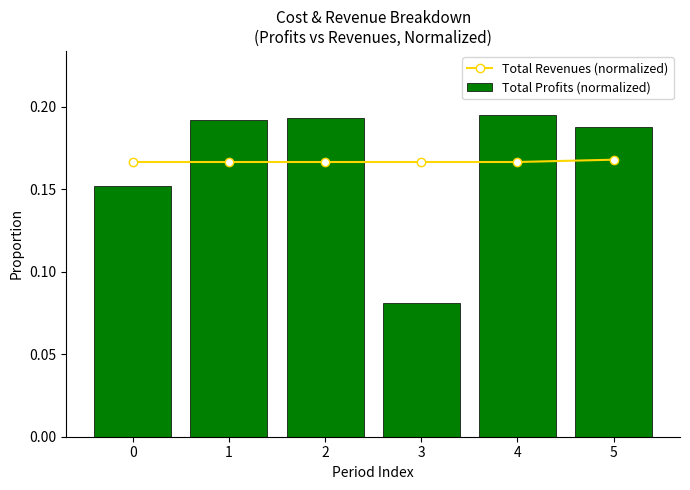

How many Total Revenues (normalized) values are between 0 and 1?

6